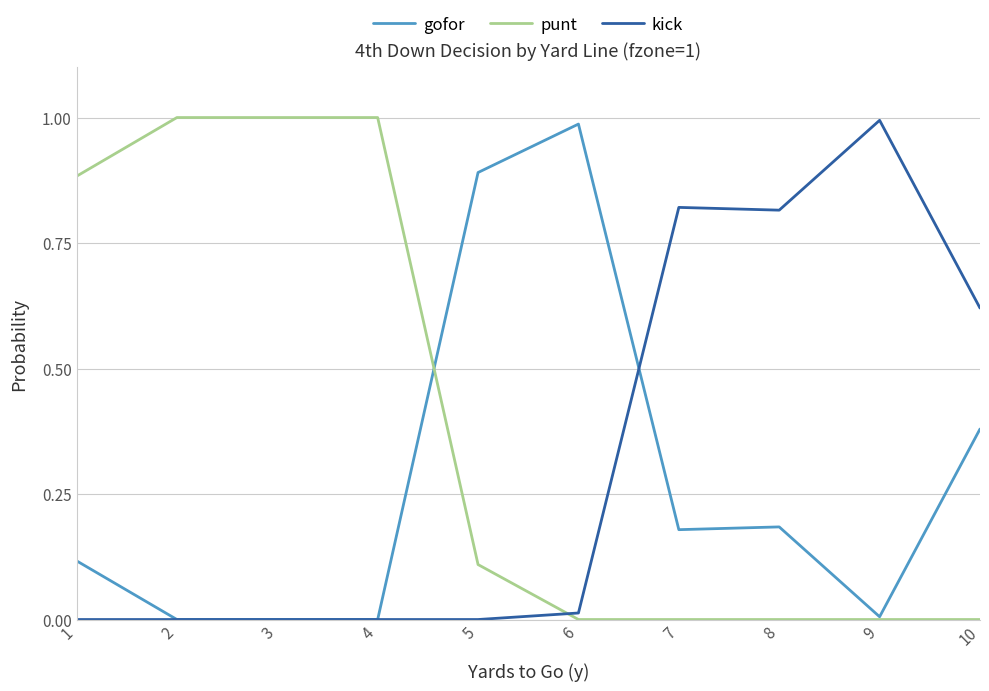

True or false: kick has a value of 0.5 at 3.

False